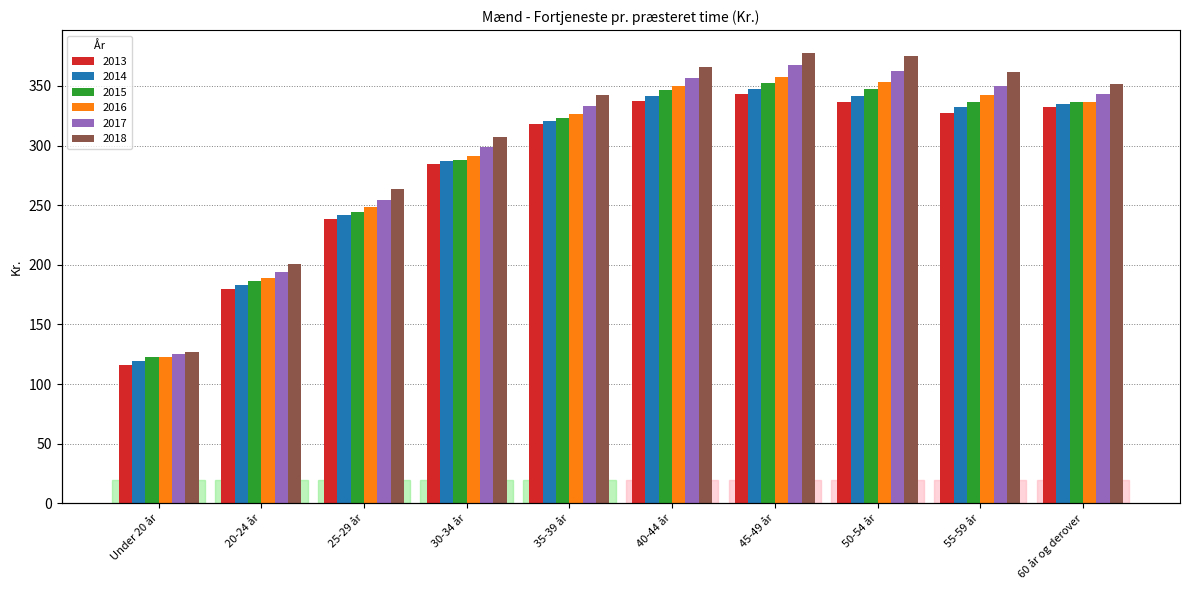

What value does the 2016 series have at 50-54 år?

353.7